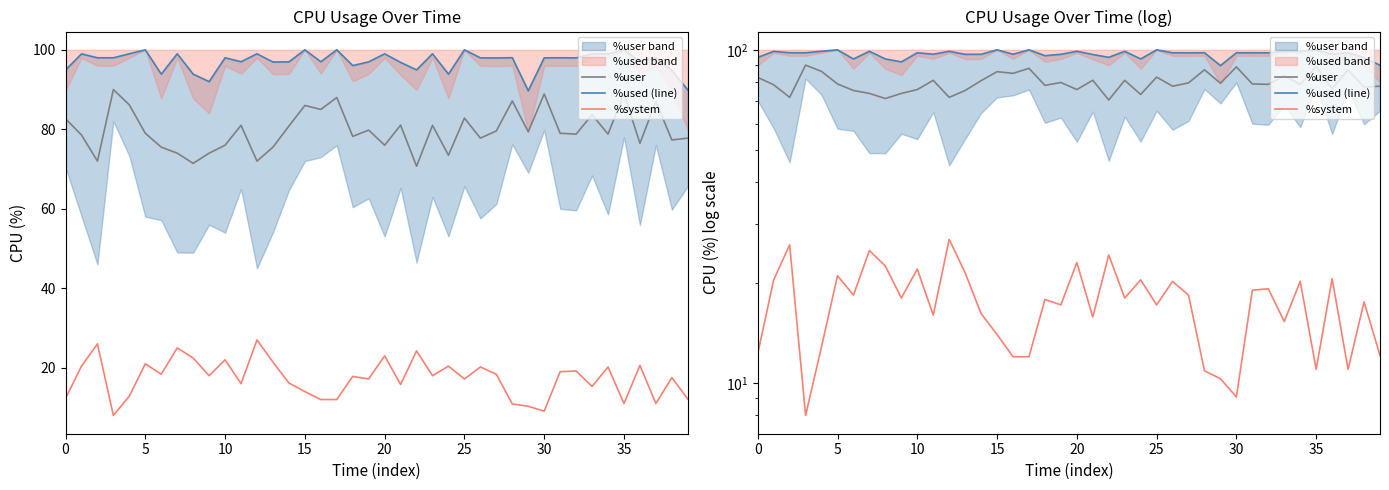

What is the minimum value shown in the chart?

8.0